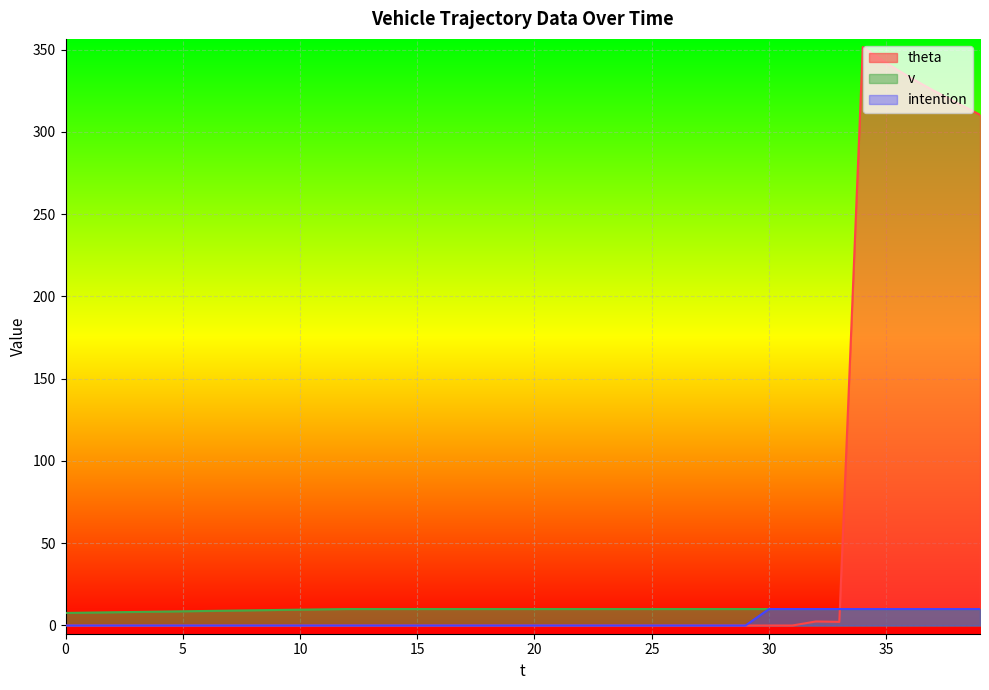

At which category is the sum across all series the highest?

34